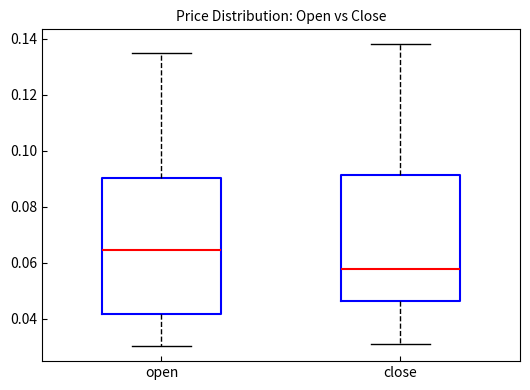

Where does the median line of the box for open sit on the y-axis? The values are not printed on the chart, so give them approximately, as read against the axis.

0.064